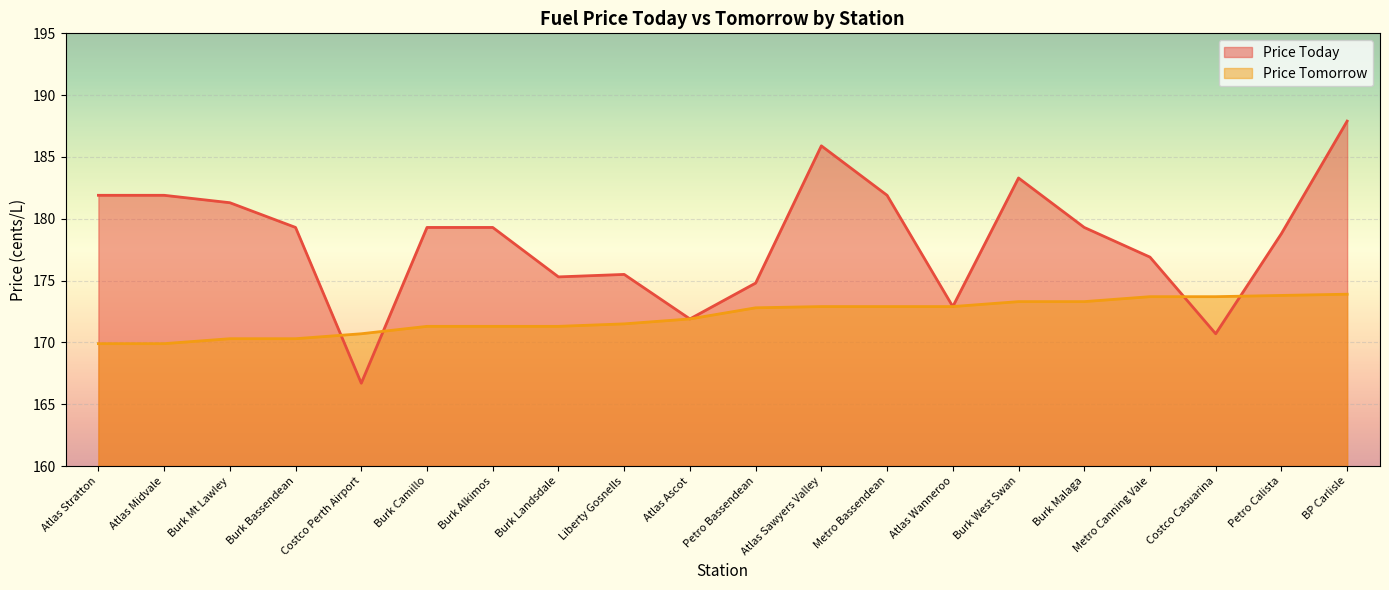

Between Atlas Midvale and Costco Casuarina, which is larger?

Atlas Midvale